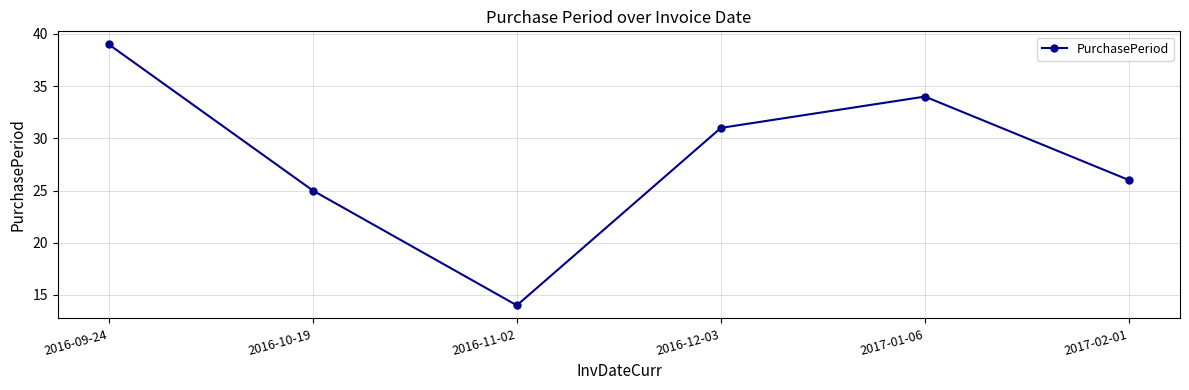

What is the greatest value displayed?

39